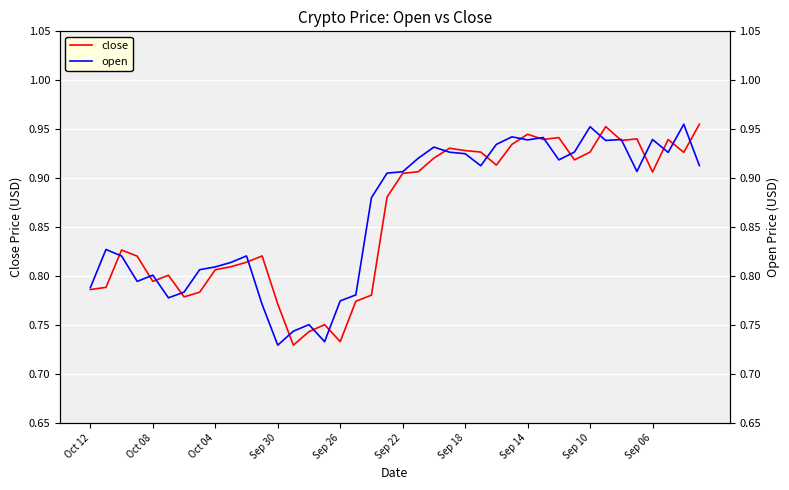

What is the value of the open point at the 16th from the left?

0.7